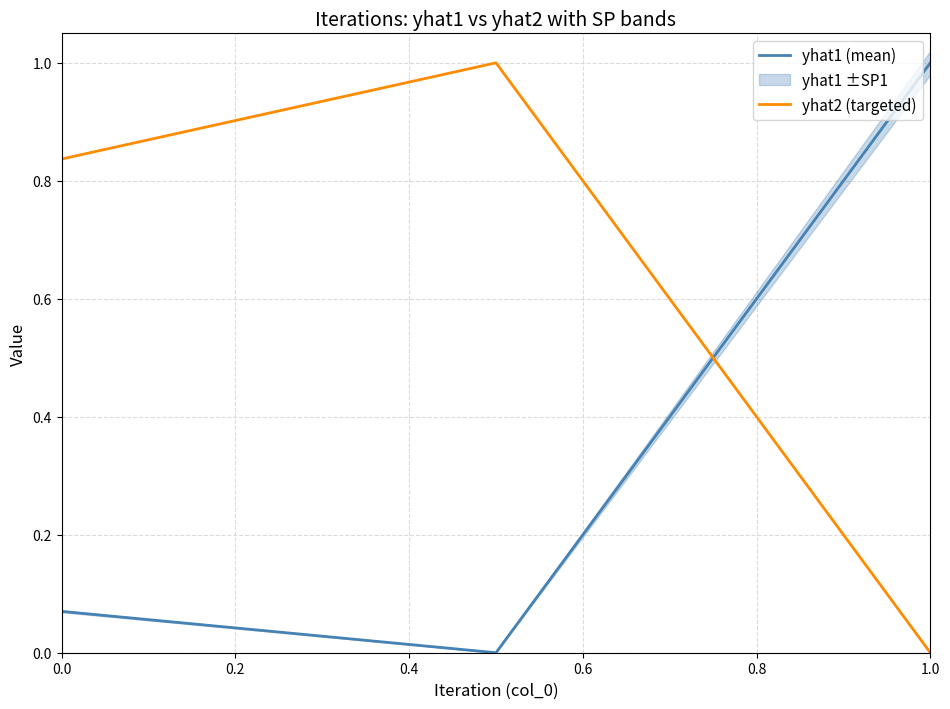

What is the highest value of the yhat2 (targeted) series?

1.0